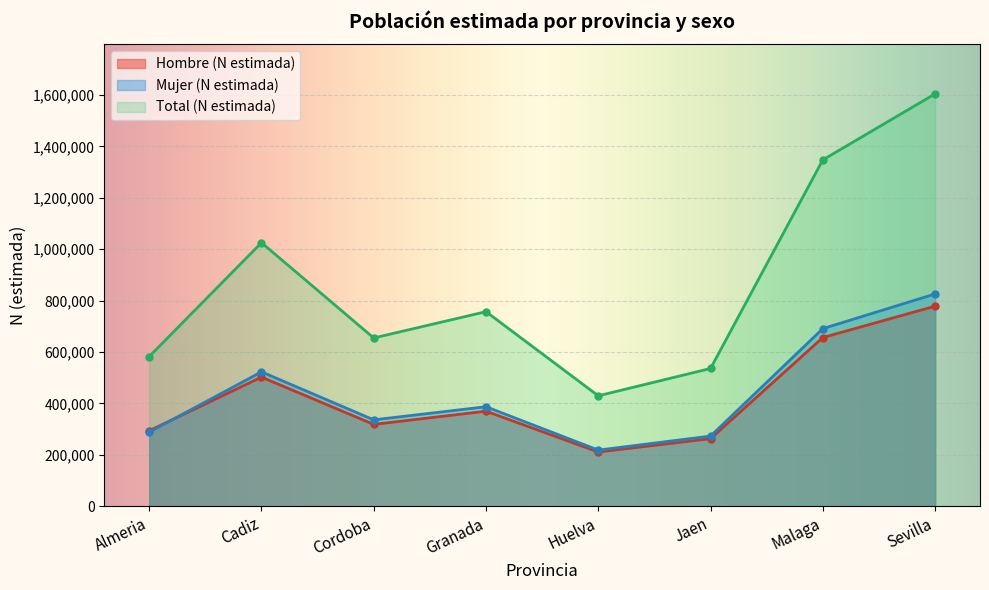

List the labels in order of Total (N estimada) value, smallest first.

Huelva, Jaen, Almeria, Cordoba, Granada, Cadiz, Malaga, Sevilla